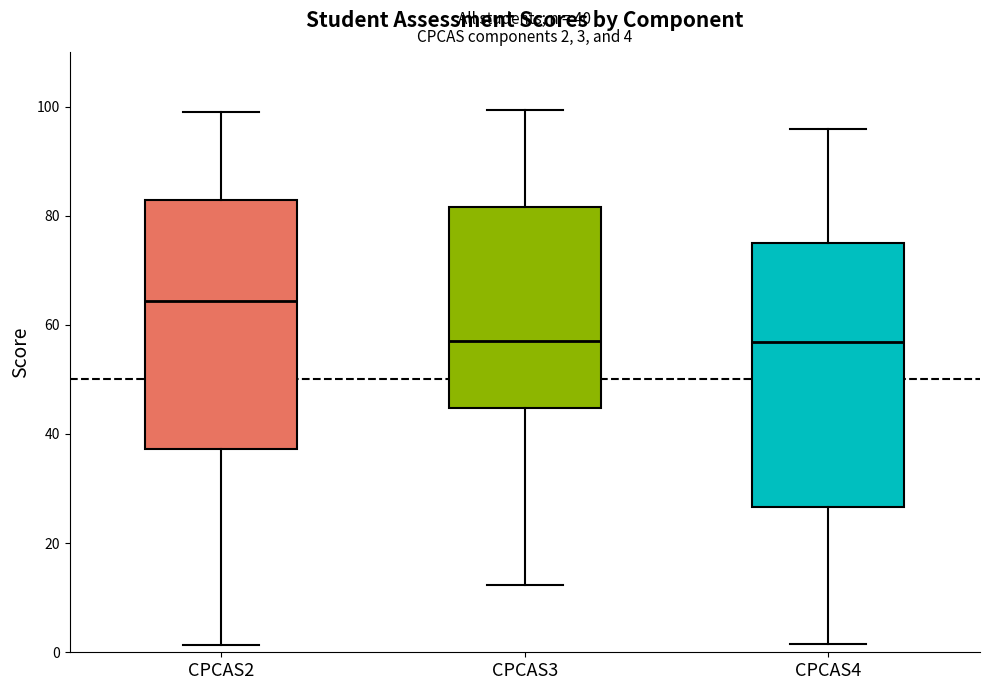

Comparing the boxes themselves (not the whiskers), which one is the tallest?

CPCAS4